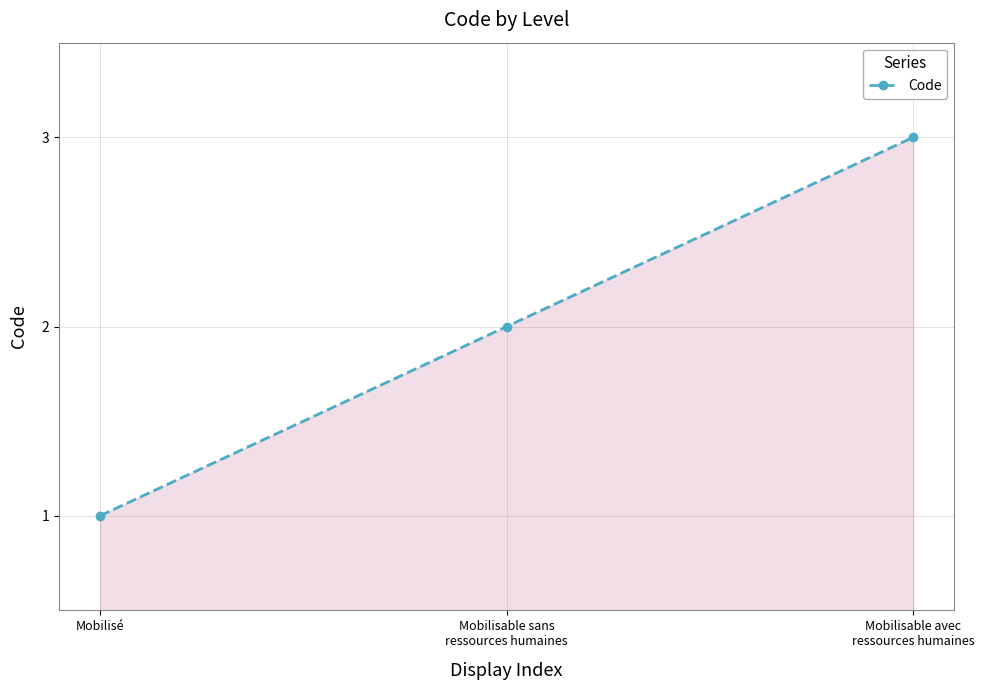

What is the label of the 1st point from the right?

Mobilisable avec
ressources humaines